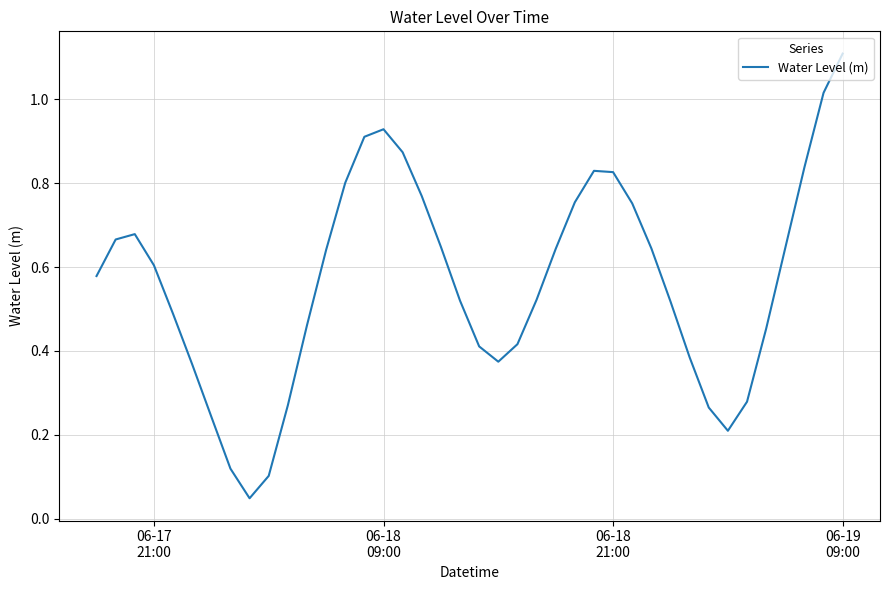

What is the difference between the maximum and minimum values?

1.1